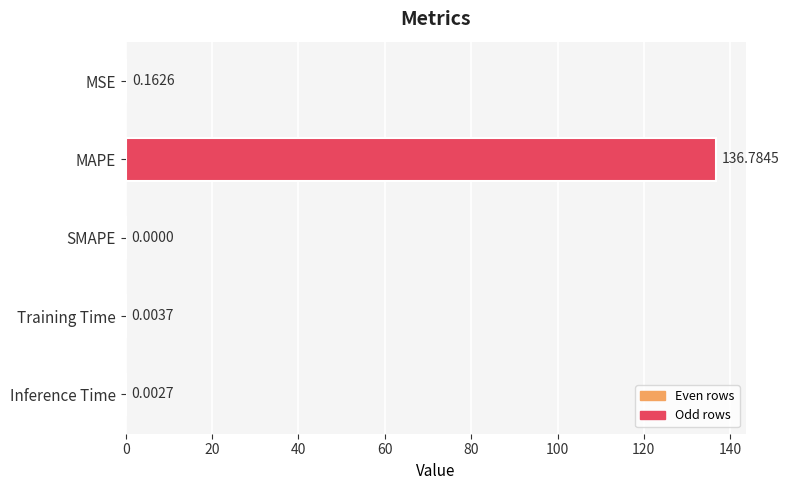

Between MSE and MAPE, which is larger?

MAPE